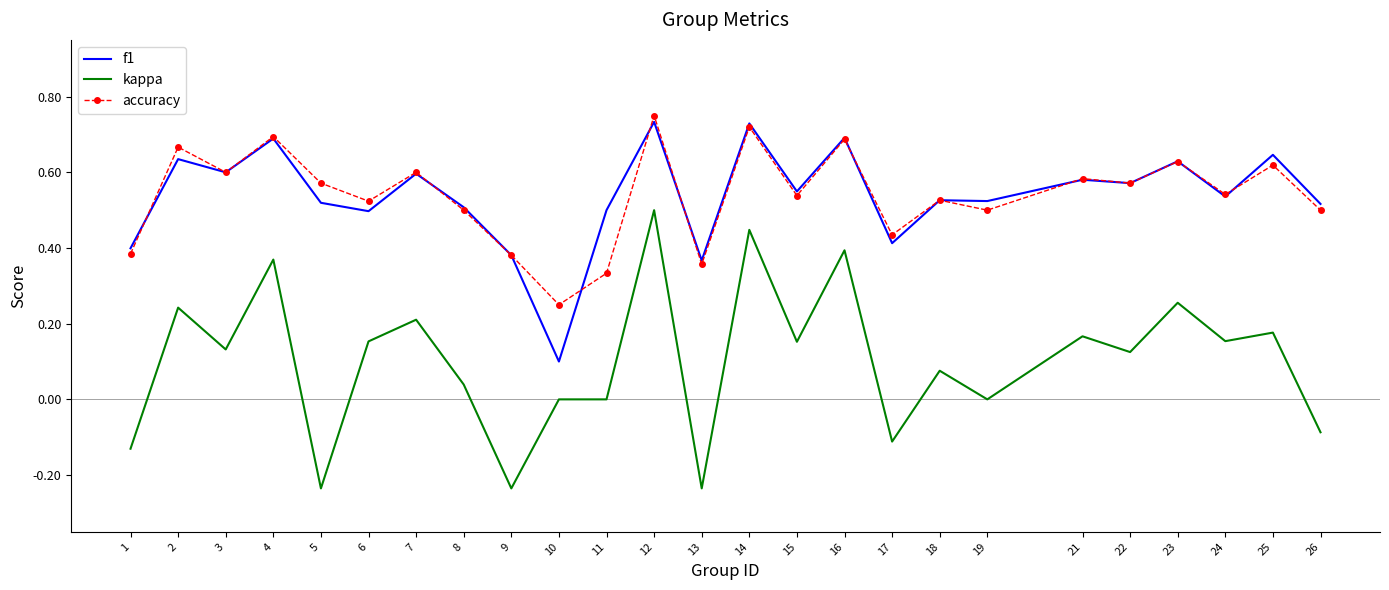

True or false: kappa and accuracy cross at least once.

False